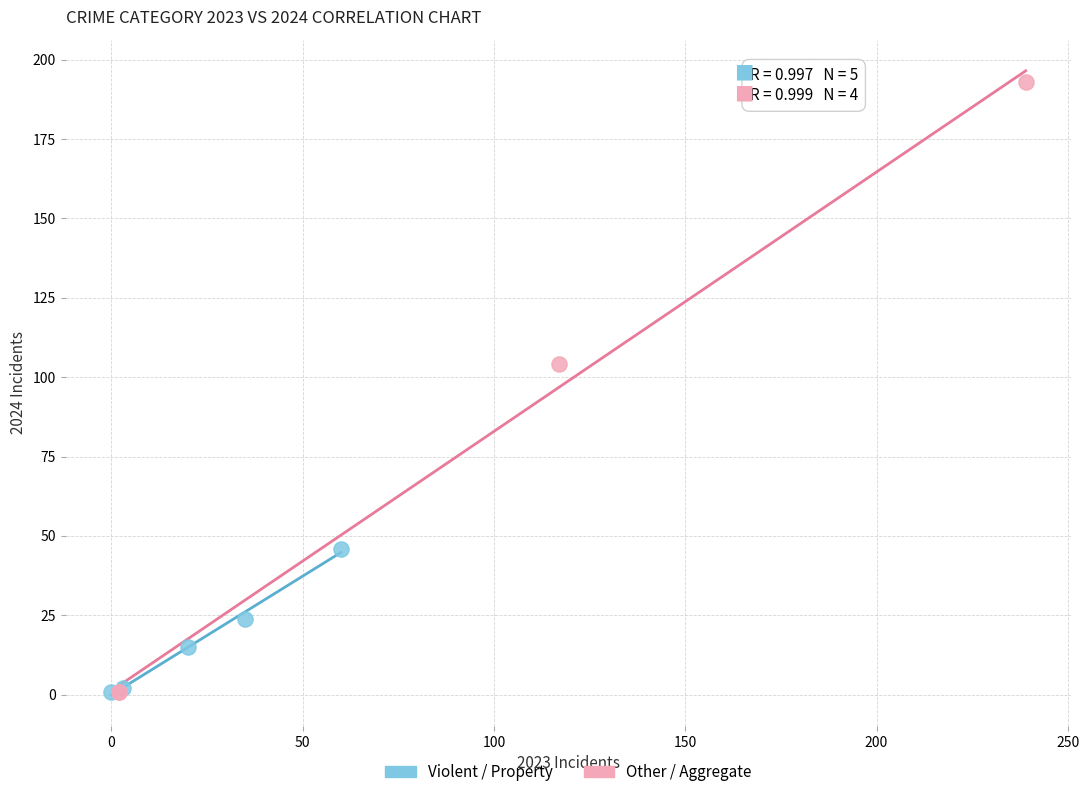

Which series contains the highest Y value?

Other / Aggregate